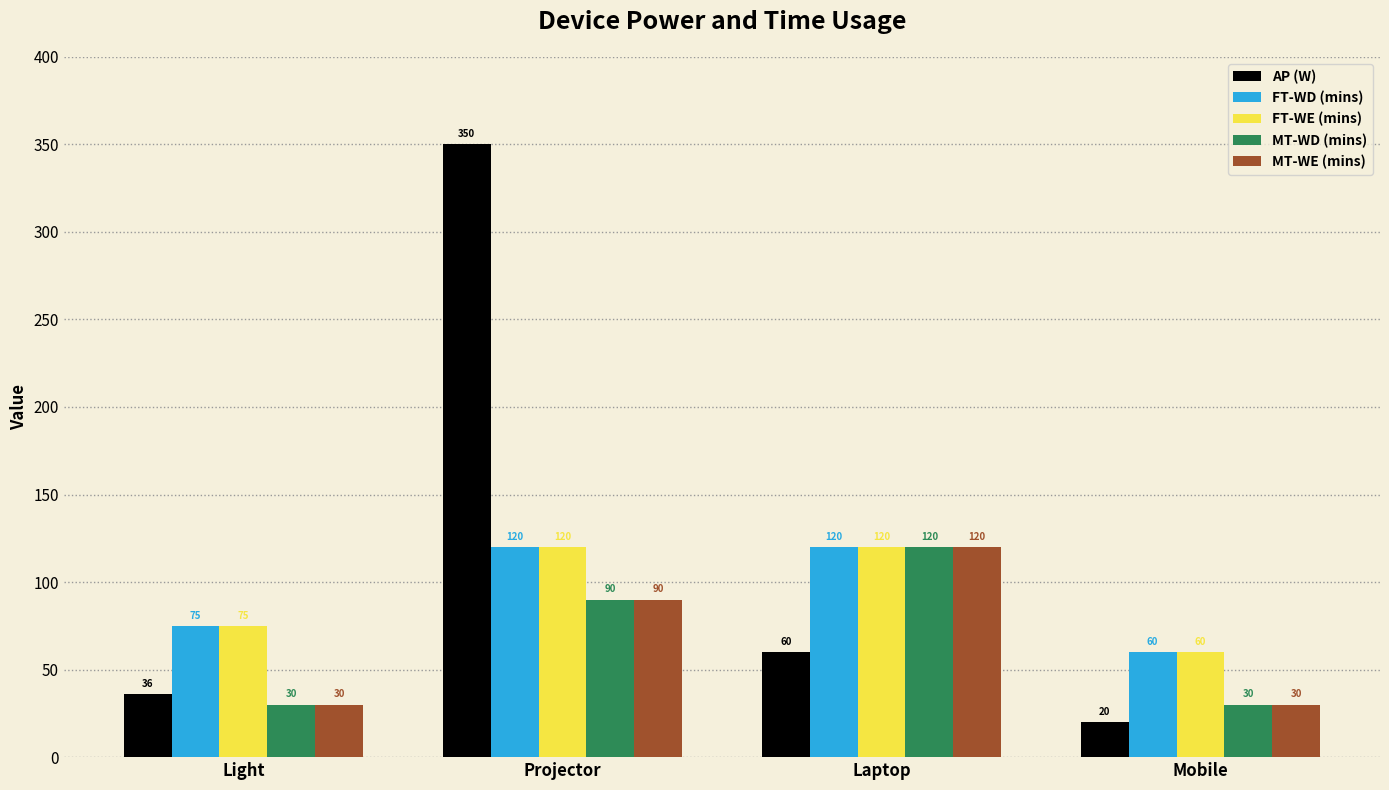

Is it true that FT-WD (mins) equals 175 at Laptop?

False